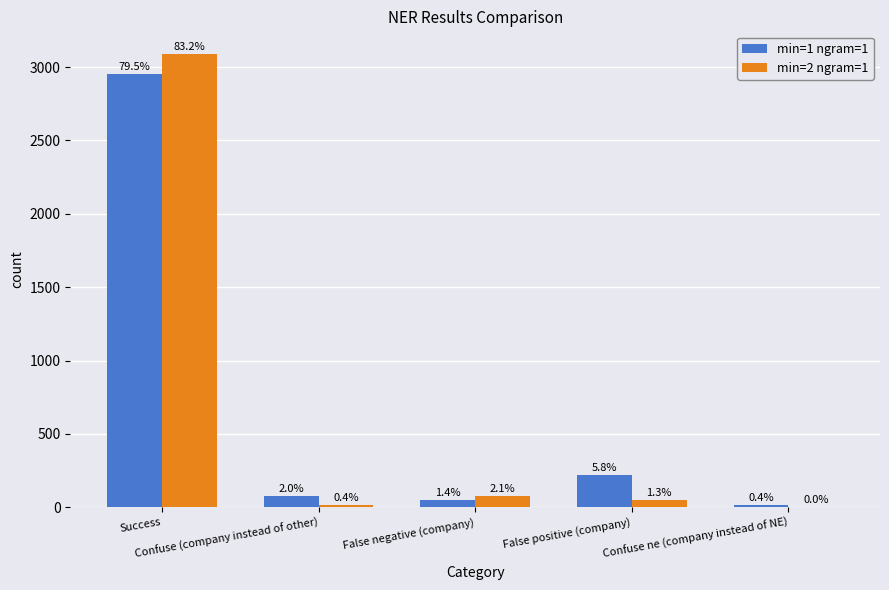

What are all the series names shown in the legend?

min=1 ngram=1, min=2 ngram=1